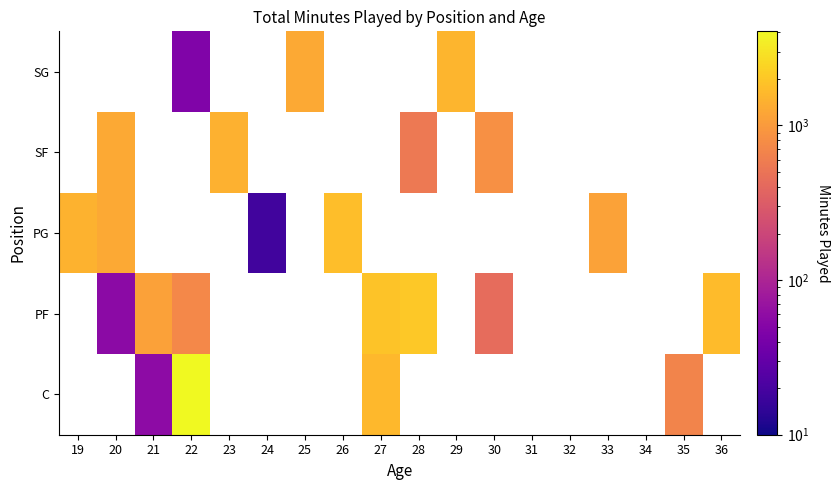

What is the maximum value for SG?

1519